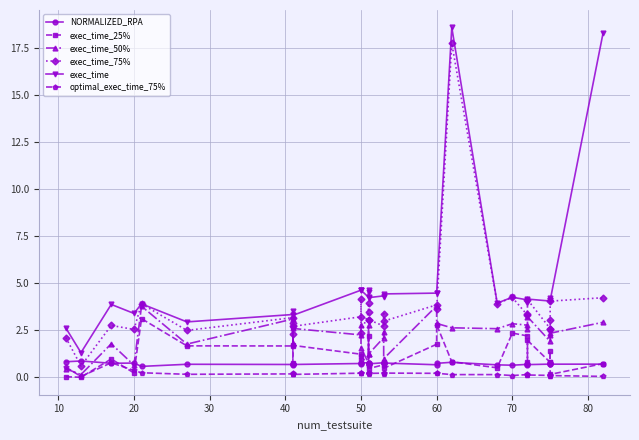

Is the value of exec_time_75% at 80 greater than the value of optimal_exec_time_75% at 11?

Yes